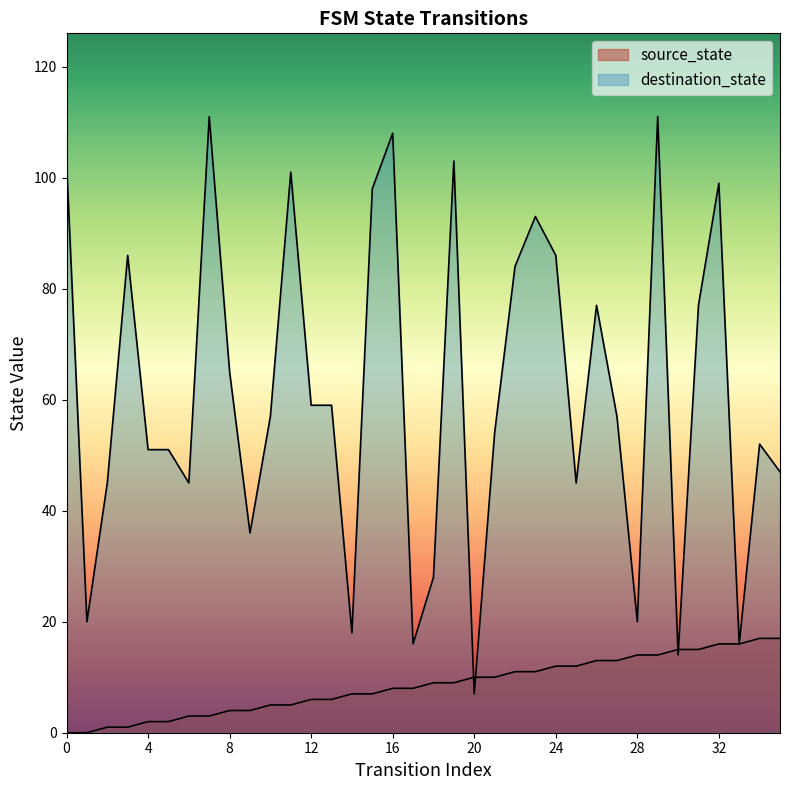

At which category does destination_state reach its first local peak?

3